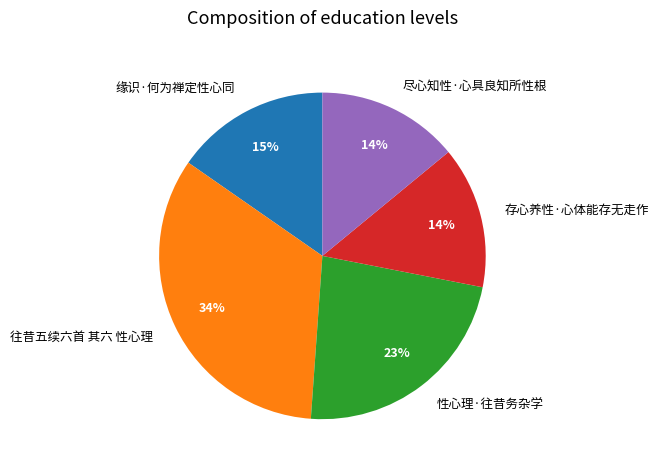

Does 存心养性·心体能存无走作 account for over 50% of the chart?

No